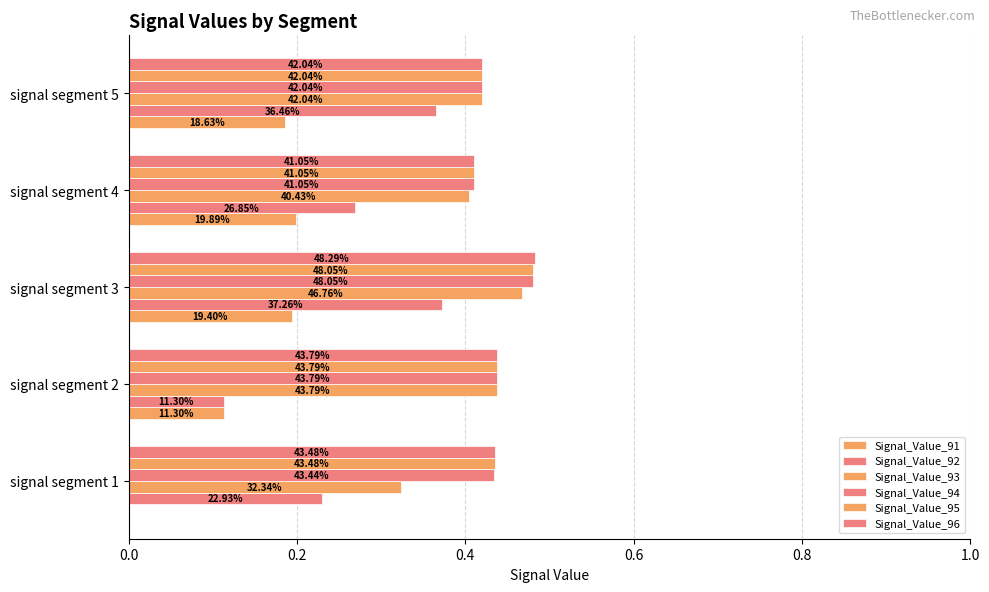

Rank the series by their maximum value, from lowest to highest.

Signal_Value_91, Signal_Value_92, Signal_Value_93, Signal_Value_94, Signal_Value_95, Signal_Value_96